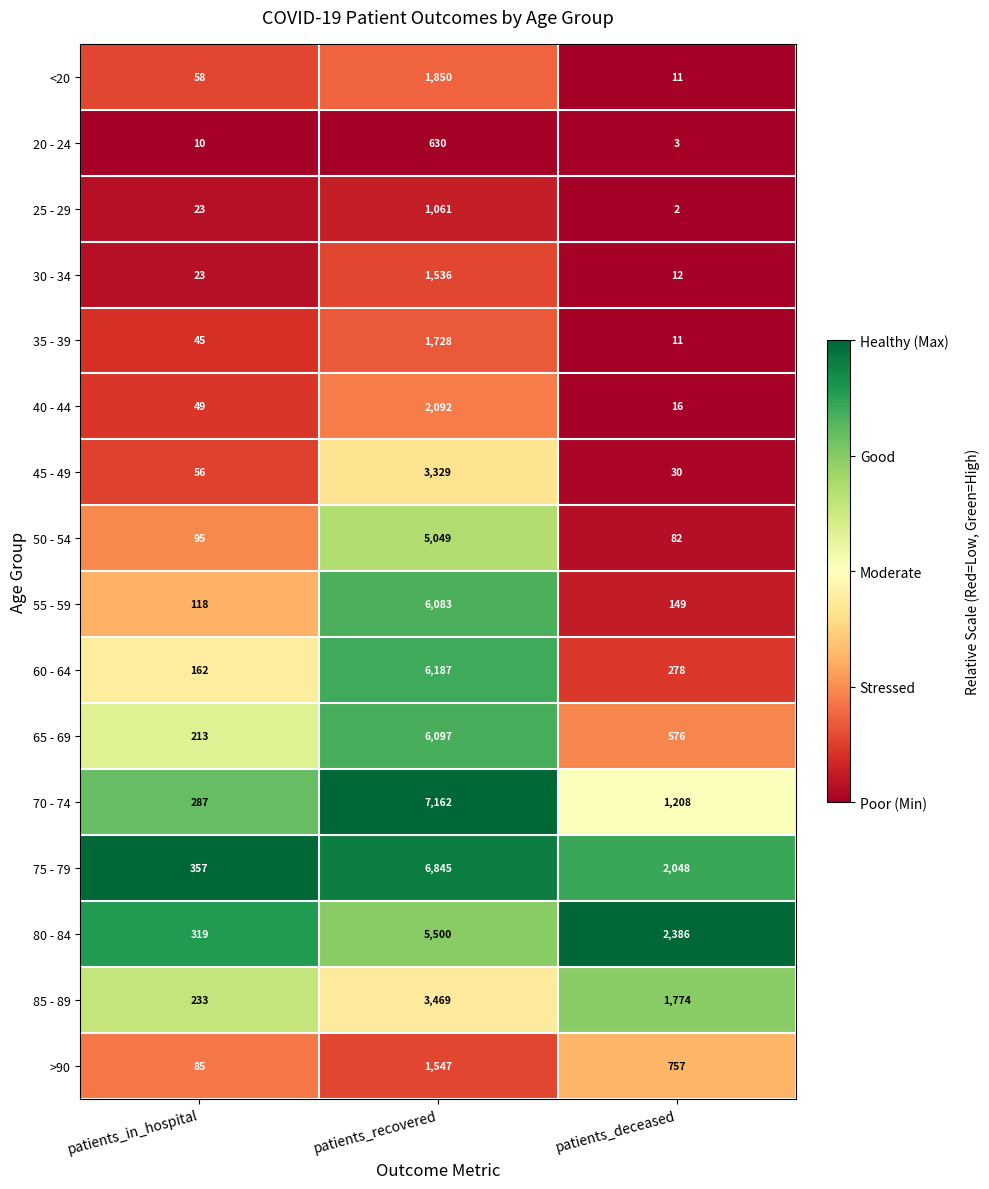

True or false: 40 - 44 has a value of 16 at patients_deceased.

True